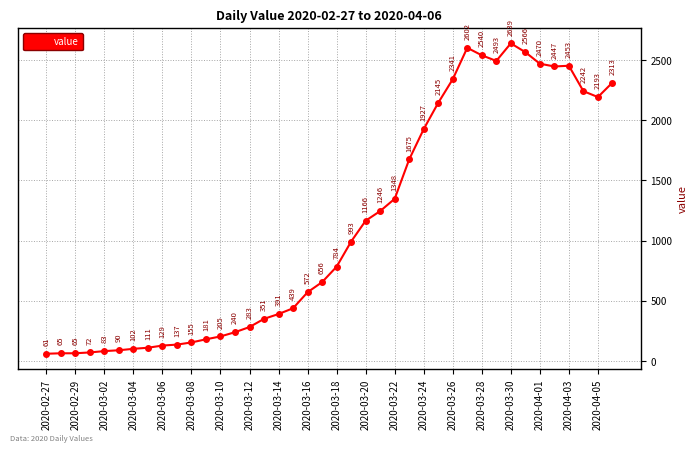

How many values are below 784?

20